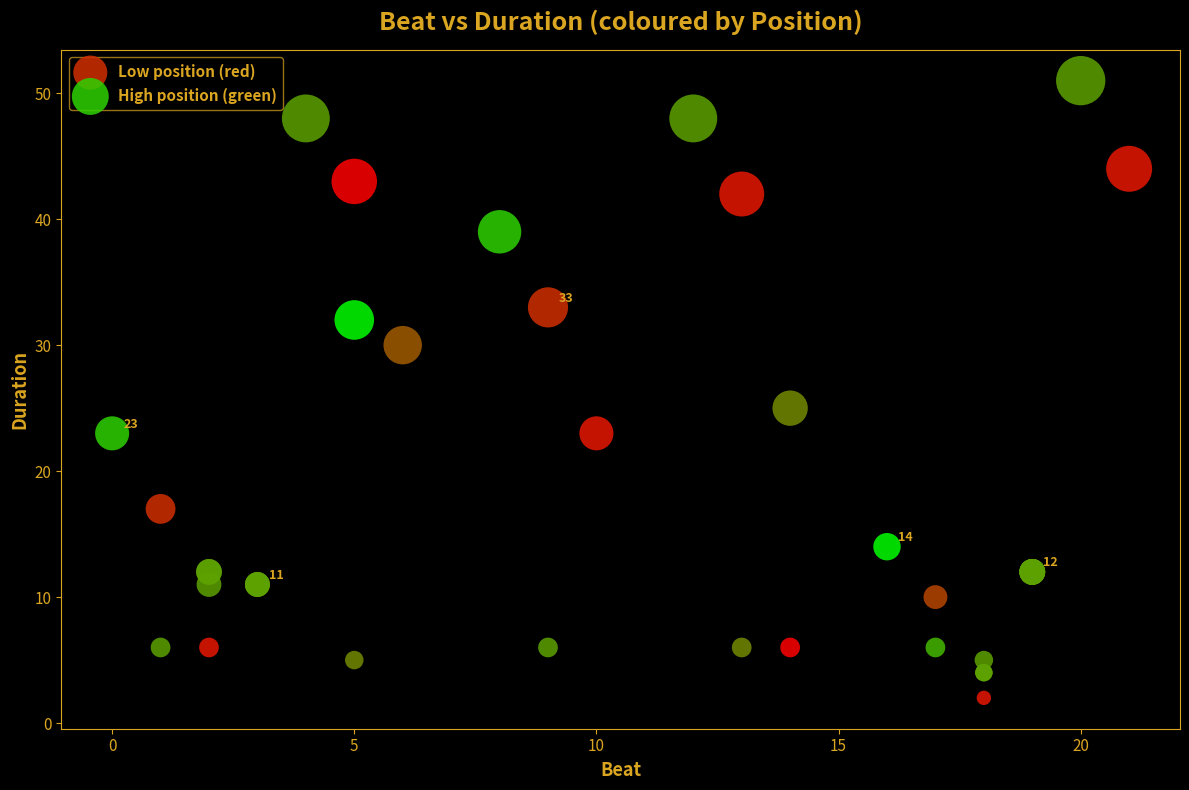

Which series contains the highest Y value?

High position (green)